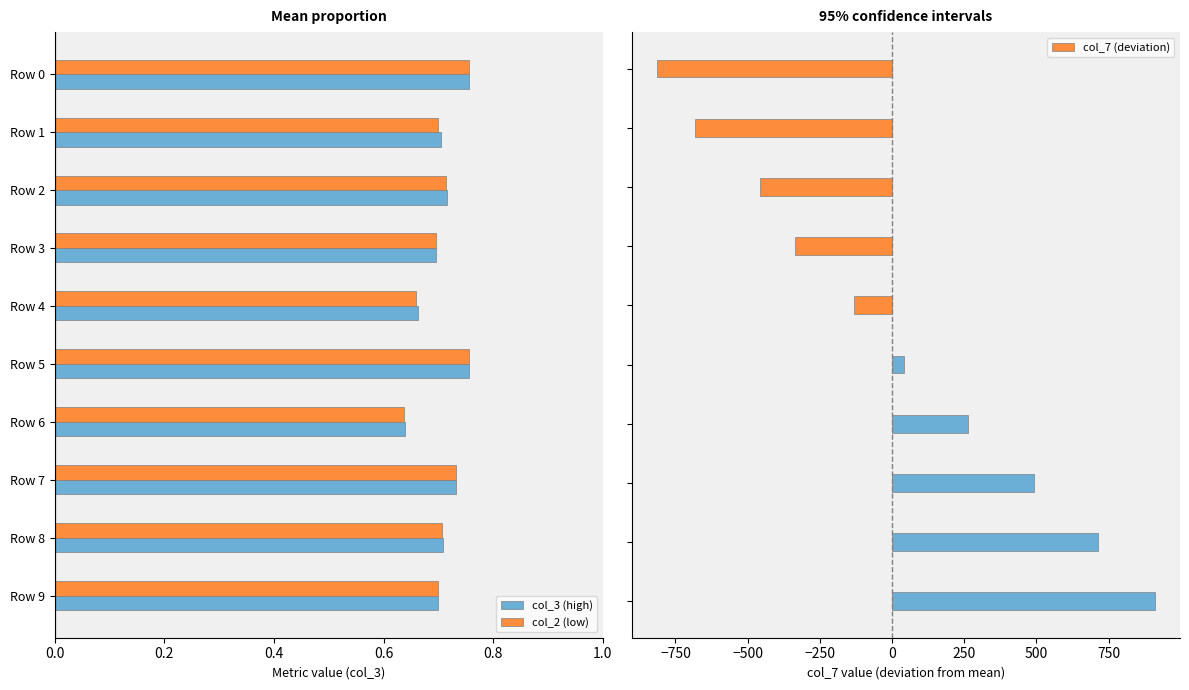

What is the minimum value for col_7 (deviation)?

-813.6